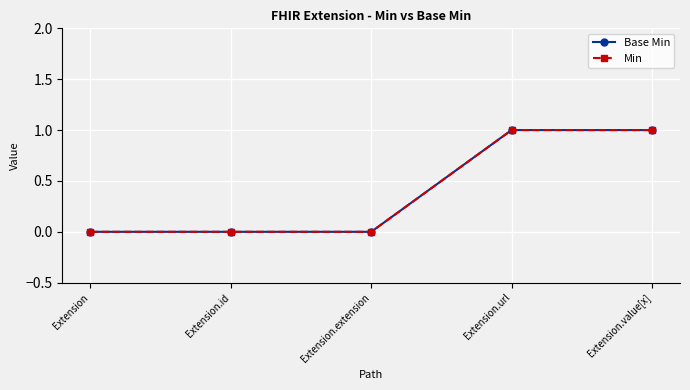

Does the chart have visible grid lines?

Yes